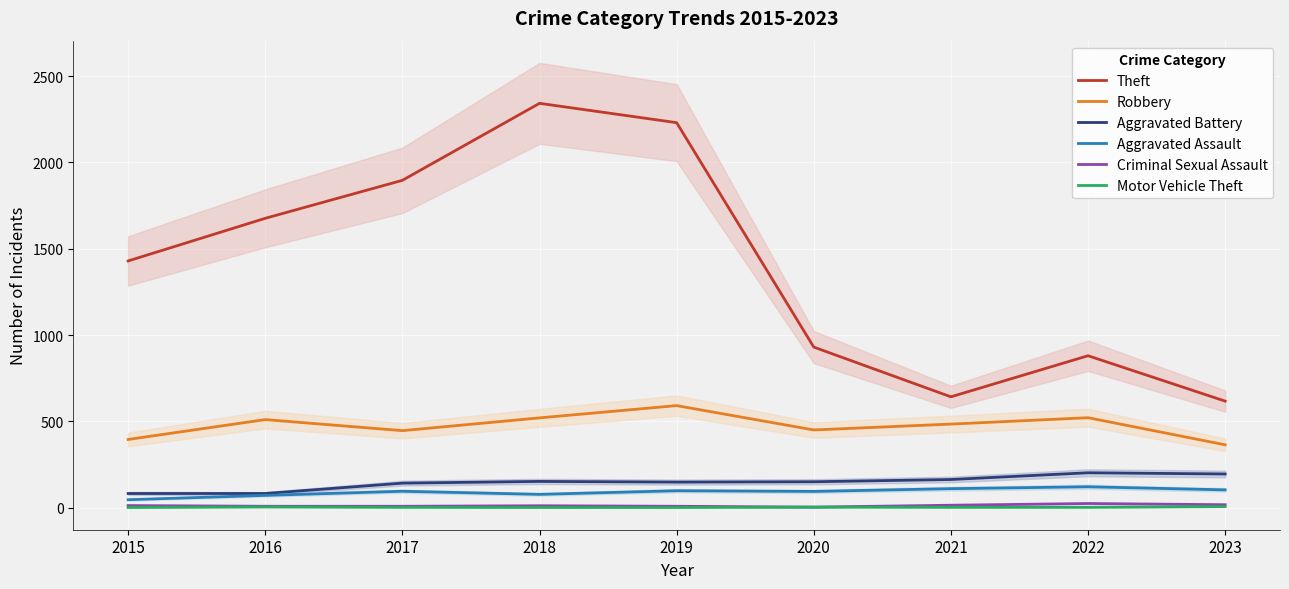

True or false: Aggravated Battery and Motor Vehicle Theft cross at least once.

False